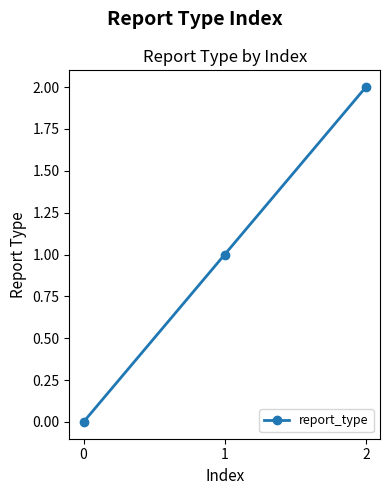

What is the difference between the values at 1 and 0?

1